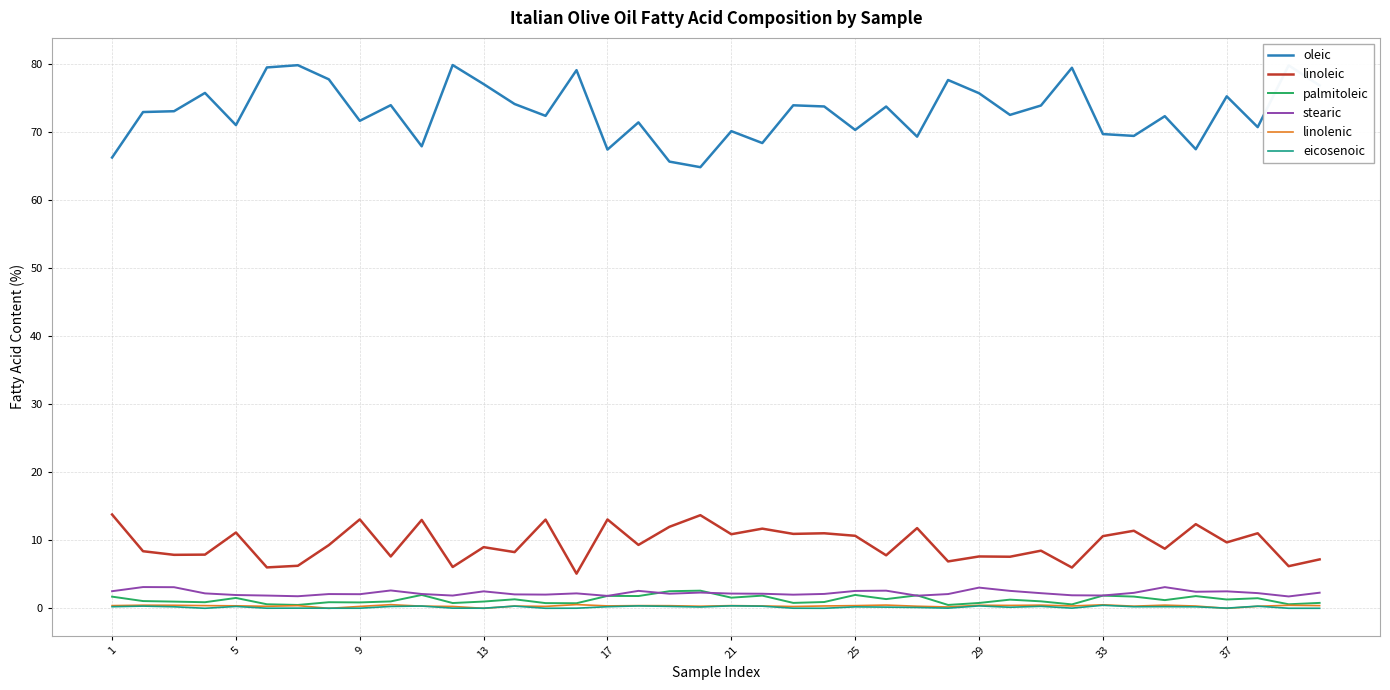

Which series has the largest range (max minus min)?

oleic